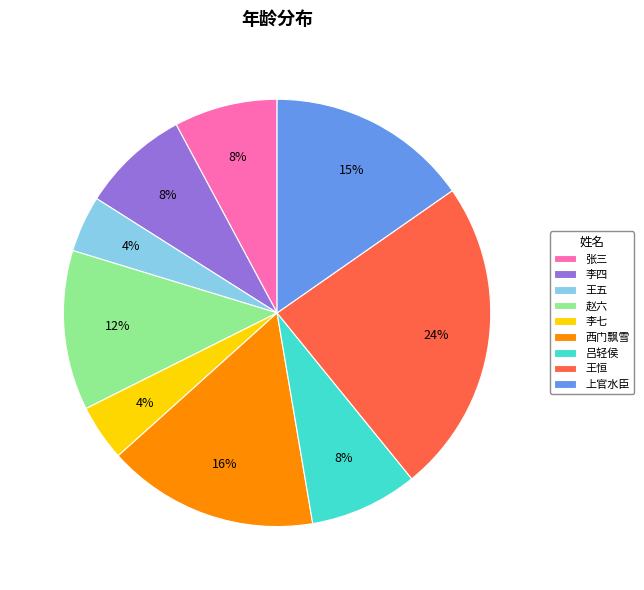

Which category has the biggest portion of the pie?

王恒